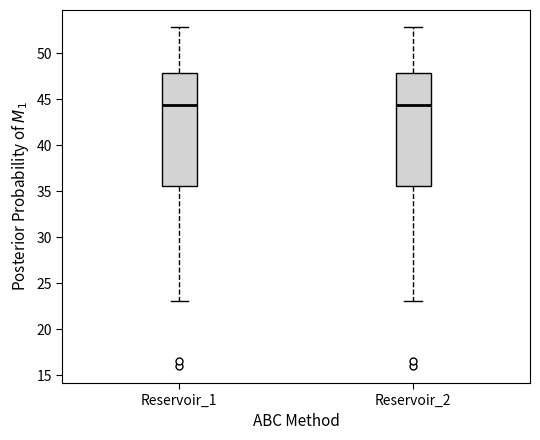

Reading left to right, transcribe this box plot: for each box, give where its median line is, the range the box spans, and where its two whiskers end, as read against the y-axis. The values are not printed on the chart, so give them approximately, as read against the axis.

Reservoir_1: median 44.5, box 35.5 to 48.0, whiskers 23.0 to 53.0
Reservoir_2: median 44.5, box 35.5 to 48.0, whiskers 23.0 to 53.0